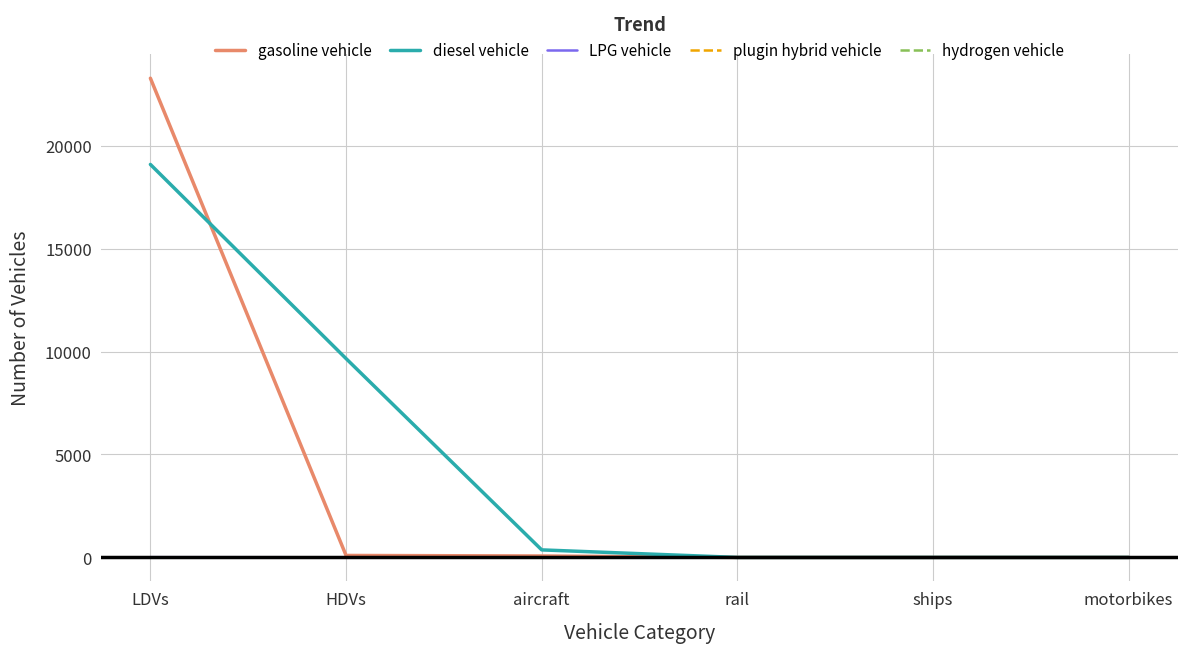

Which label corresponds to the largest value in the chart?

LDVs